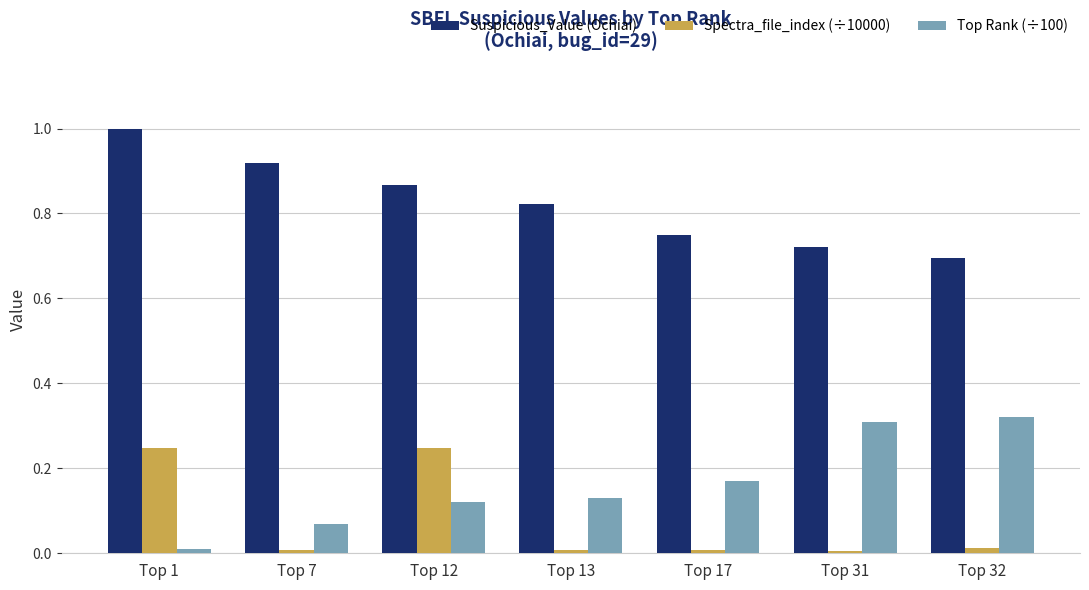

Rank the categories by Top Rank (÷100) value from highest to lowest.

Top 32, Top 31, Top 17, Top 13, Top 12, Top 7, Top 1